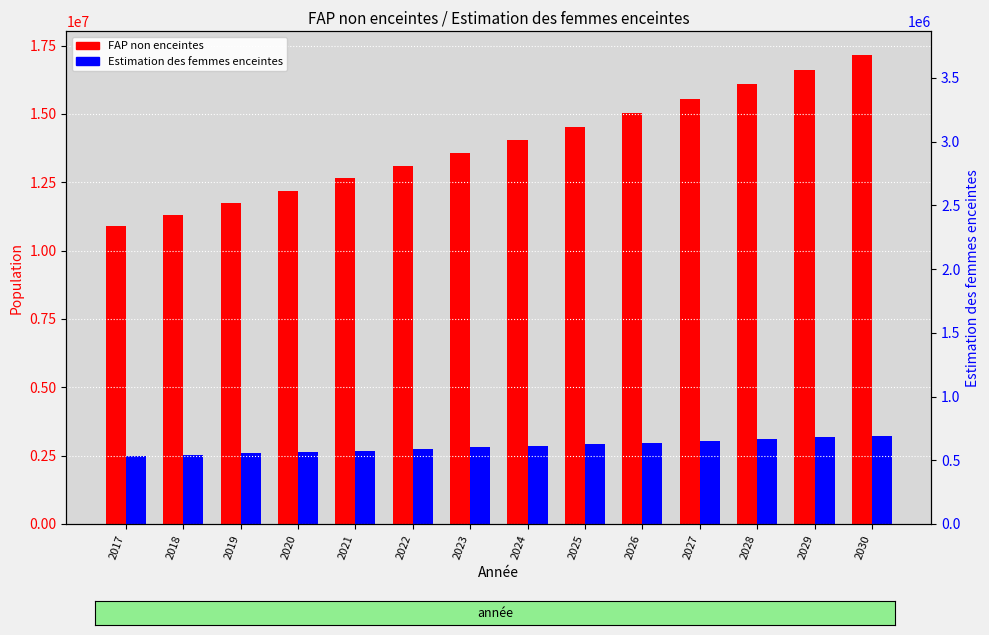

How many bars are there in total?

28